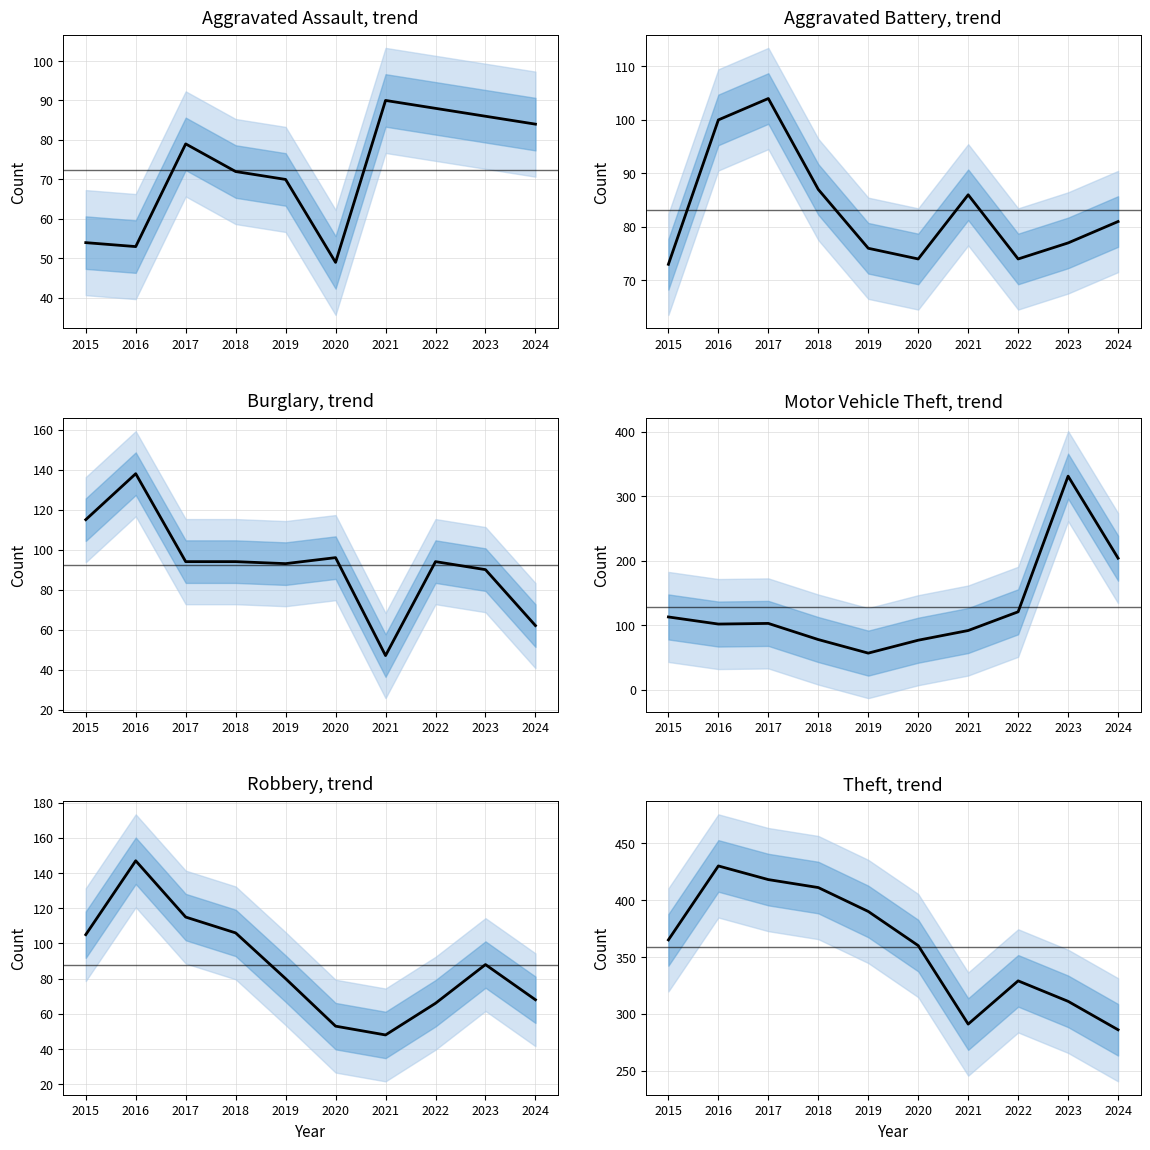

Between 2023 and 2024, which is larger?

2023